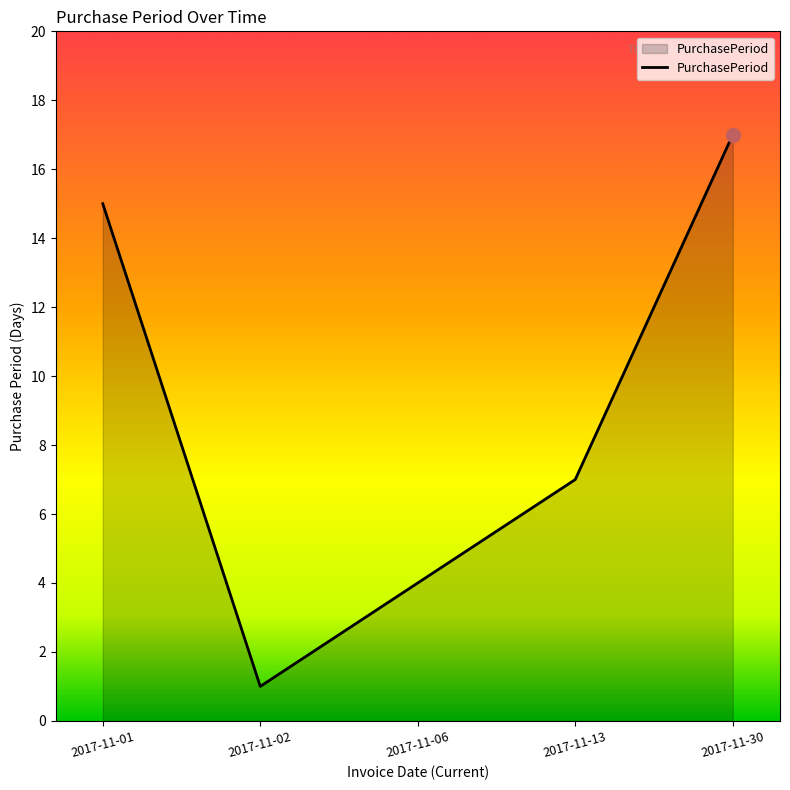

How many lines are shown in the chart?

1